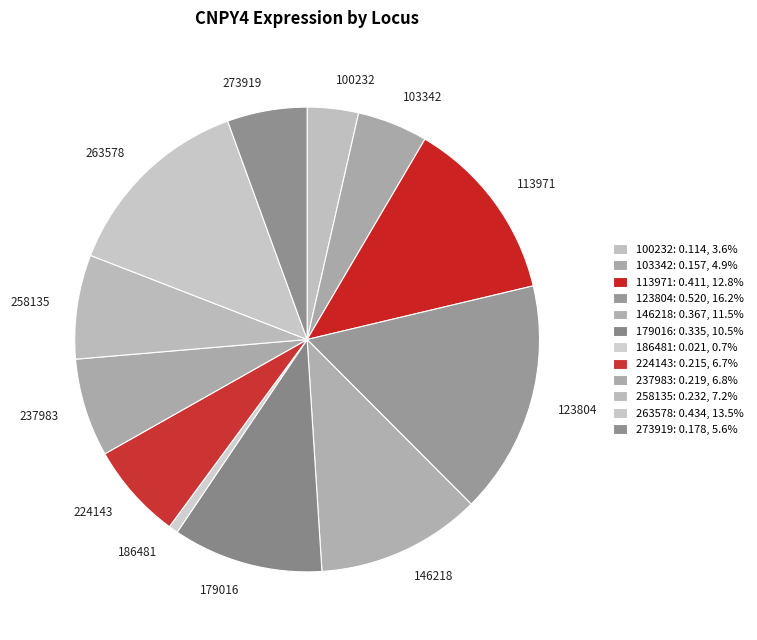

Combined, do 113971 and 258135 account for over 50%?

No